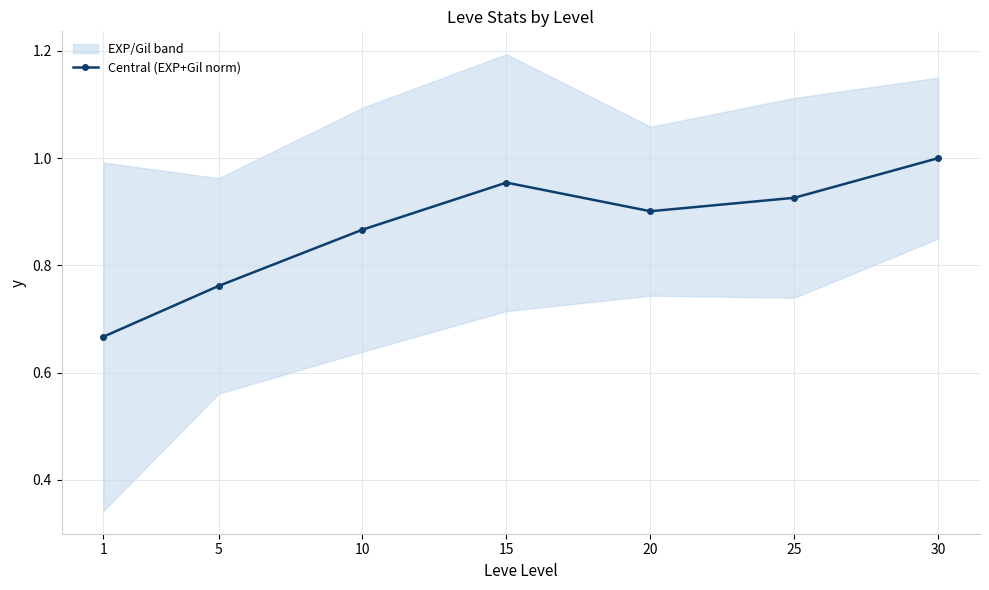

What is the difference between the maximum and minimum values?

0.3